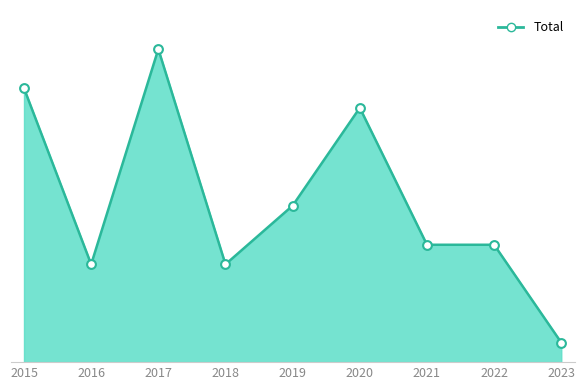

What is the change in value from 2015 to 2021?

-8